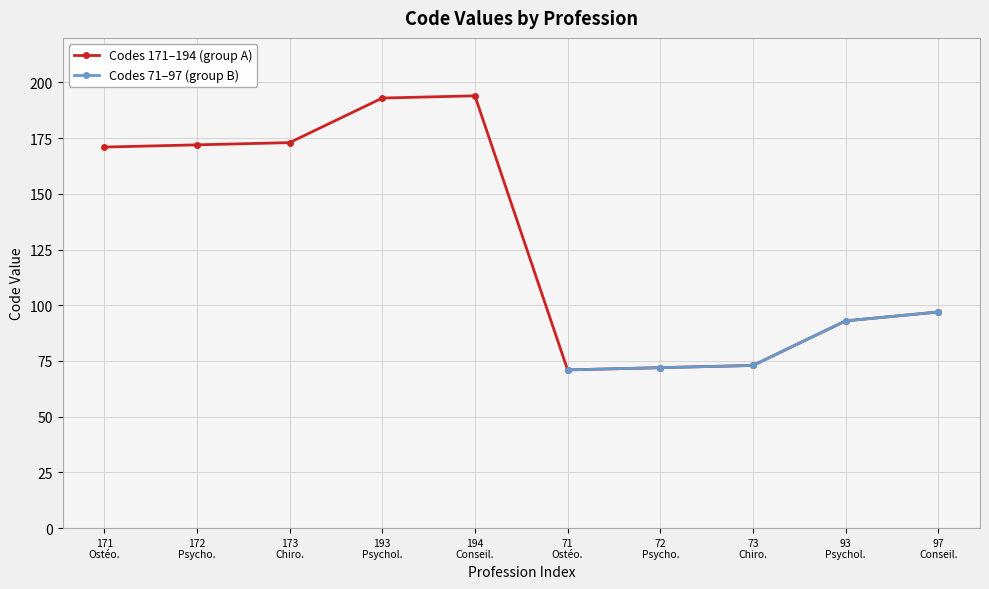

The value at 93 Psychol. is 31. True or false?

False